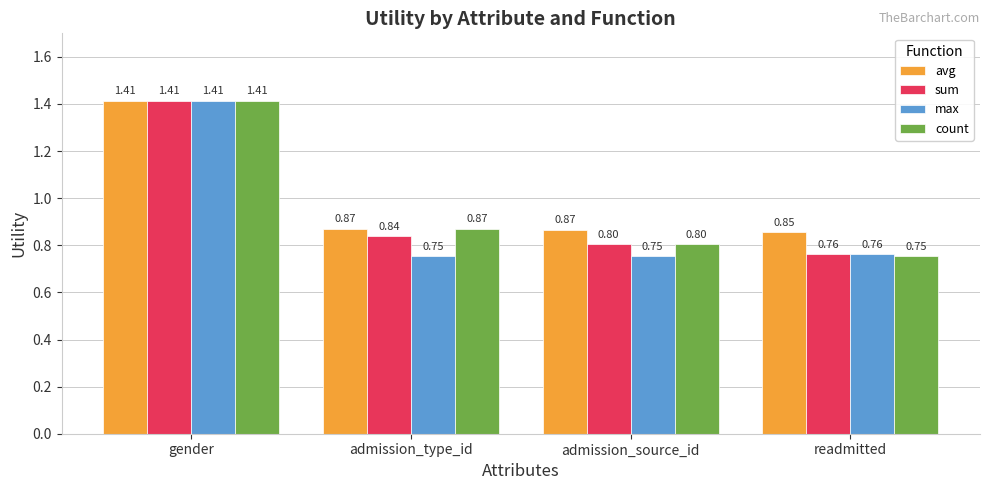

What is the label of the 1st bar from the right?

readmitted